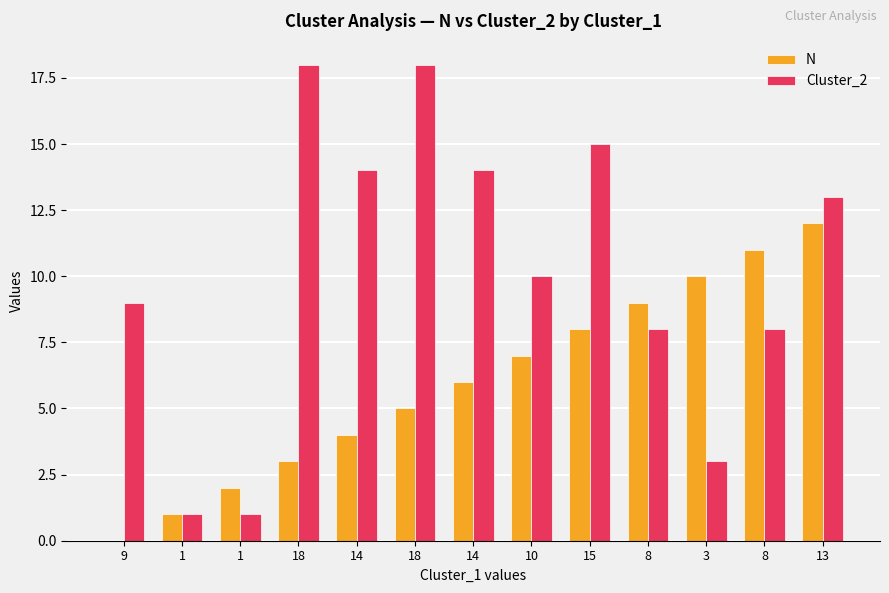

How many positive values does the N series have?

12